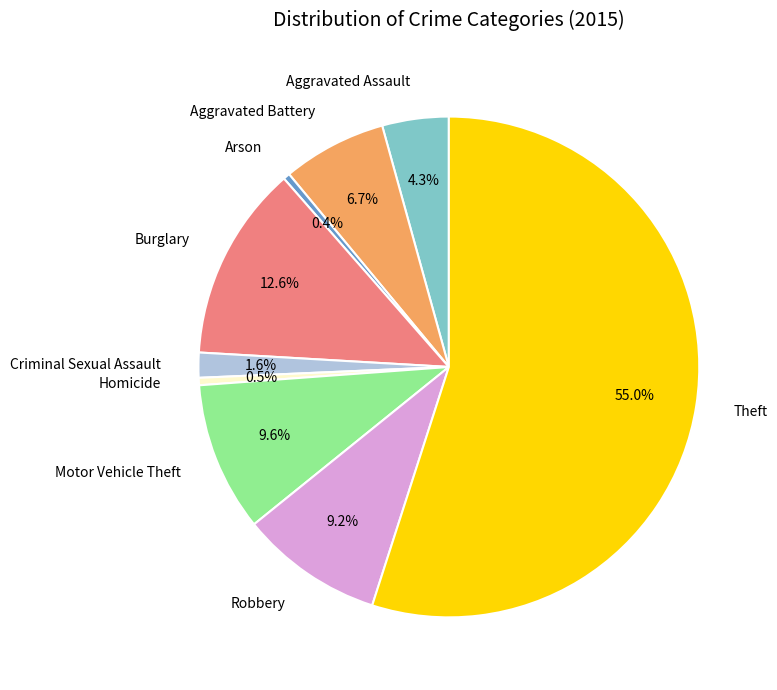

To the nearest percent, what portion does Motor Vehicle Theft represent?

10%